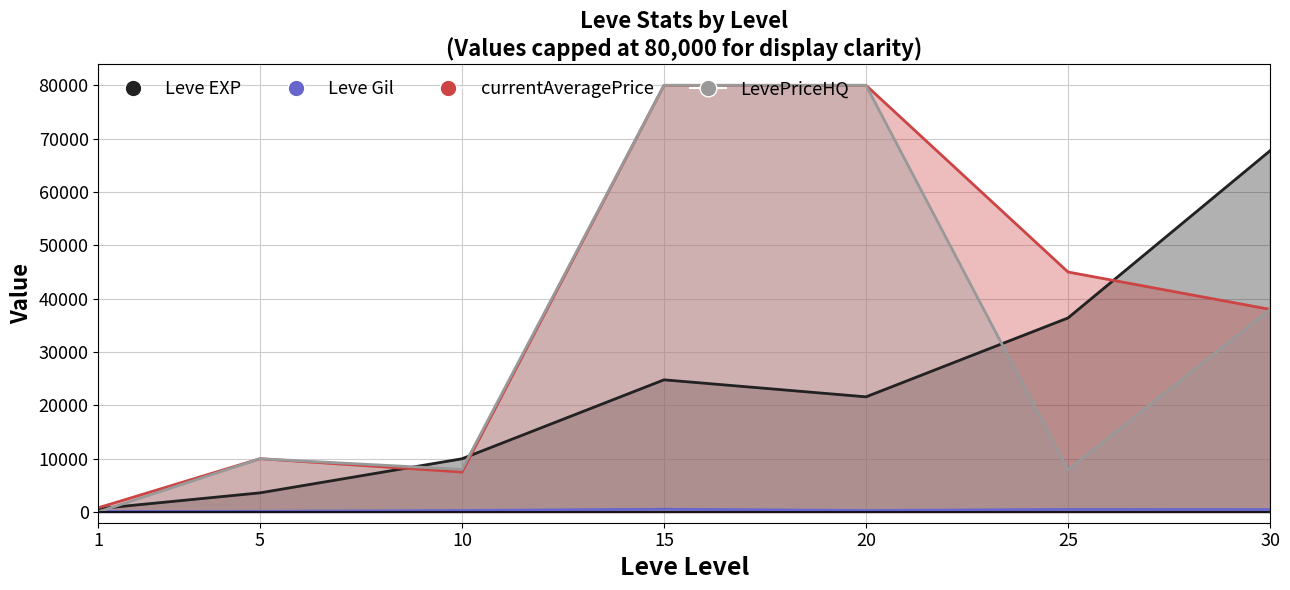

Which series changed the most between 1 and 5?

Leve EXP